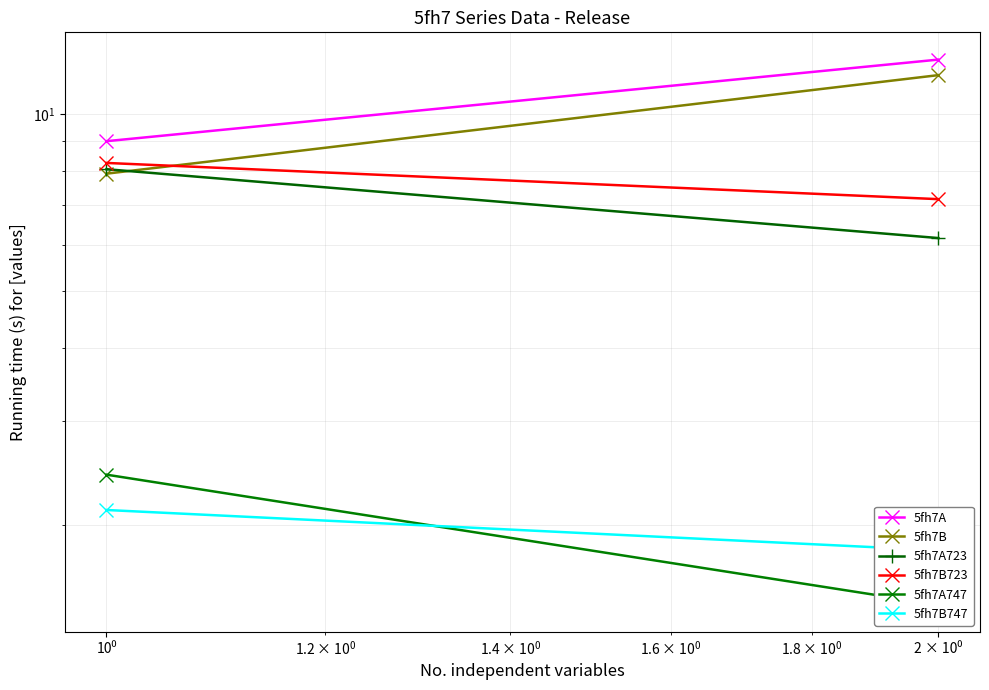

The 5fh7B series shows 11.7 at 2 × 10⁰. True or false?

True